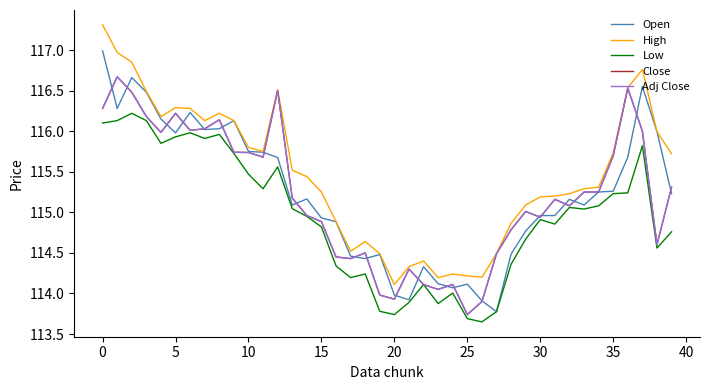

What is the difference between the second highest and minimum values in the Adj Close series?

2.8